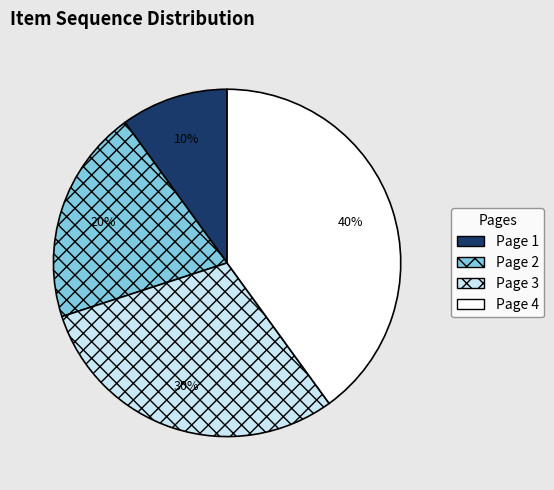

Is the sum of Page 1 and Page 3 greater than half?

No